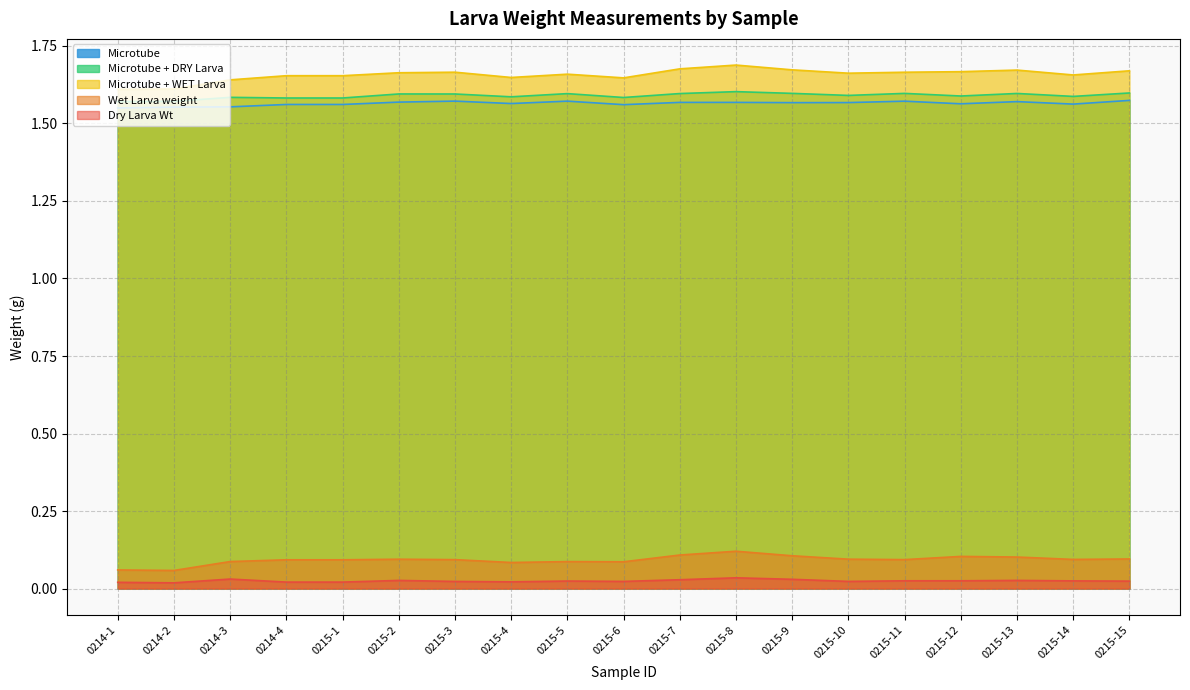

Reading left to right, what are all the values shown in this chart?

Dry Larva Wt: 0.0	0.0	0.0	0.0	0.0	0.0	0.0	0.0	0.0	0.0	0.0	0.0	0.0	0.0	0.0	0.0	0.0	0.0	0.0
Wet Larva weight: 0.1	0.1	0.1	0.1	0.1	0.1	0.1	0.1	0.1	0.1	0.1	0.1	0.1	0.1	0.1	0.1	0.1	0.1	0.1
Microtube + WET Larva: 1.6	1.6	1.6	1.7	1.7	1.7	1.7	1.6	1.7	1.6	1.7	1.7	1.7	1.7	1.7	1.7	1.7	1.7	1.7
Microtube + DRY Larva: 1.6	1.6	1.6	1.6	1.6	1.6	1.6	1.6	1.6	1.6	1.6	1.6	1.6	1.6	1.6	1.6	1.6	1.6	1.6
Microtube: 1.6	1.6	1.6	1.6	1.6	1.6	1.6	1.6	1.6	1.6	1.6	1.6	1.6	1.6	1.6	1.6	1.6	1.6	1.6